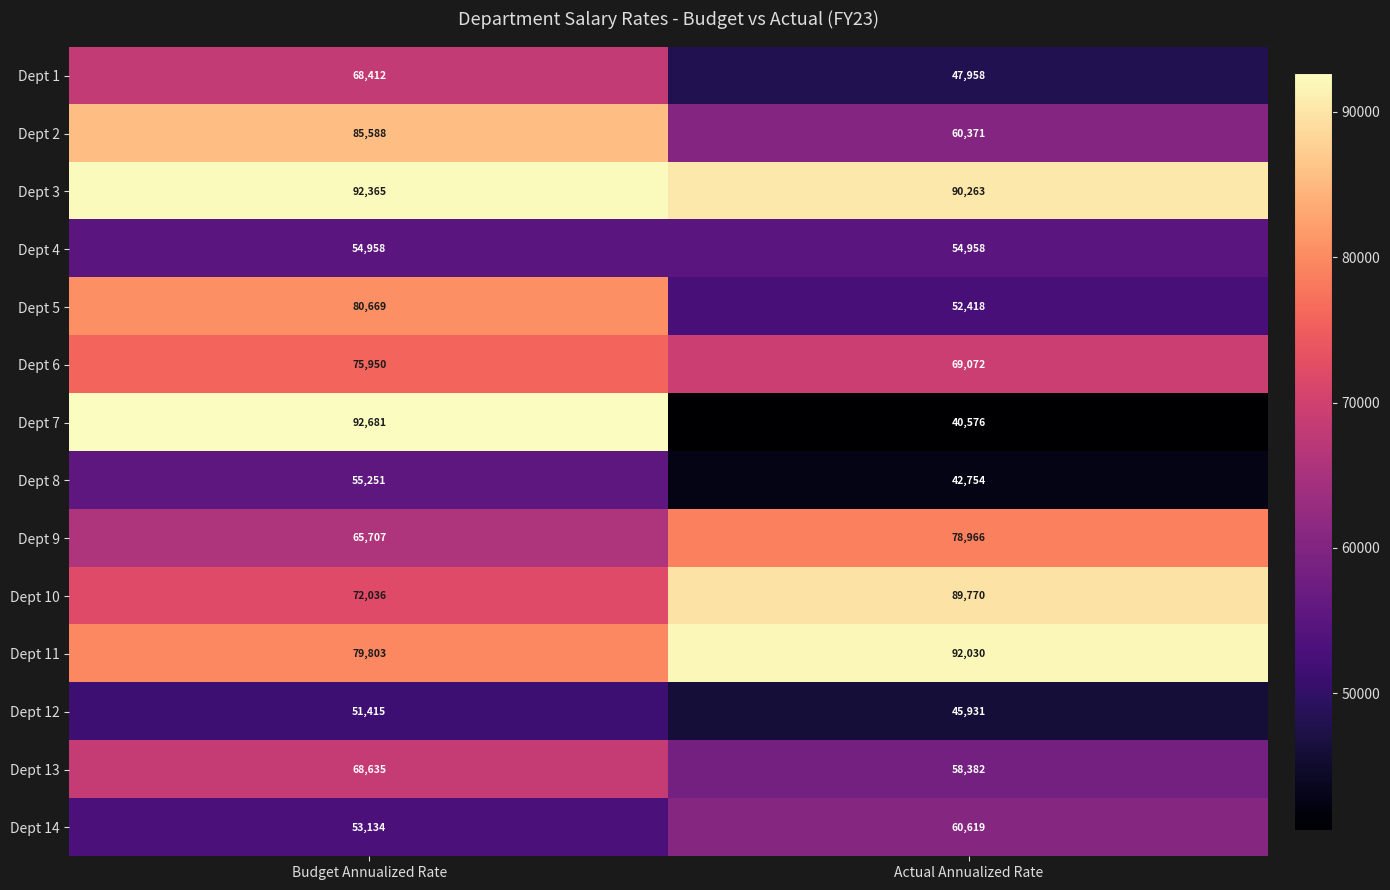

What is the sum of the Dept 9 values at Actual Annualized Rate and Budget Annualized Rate?

144673